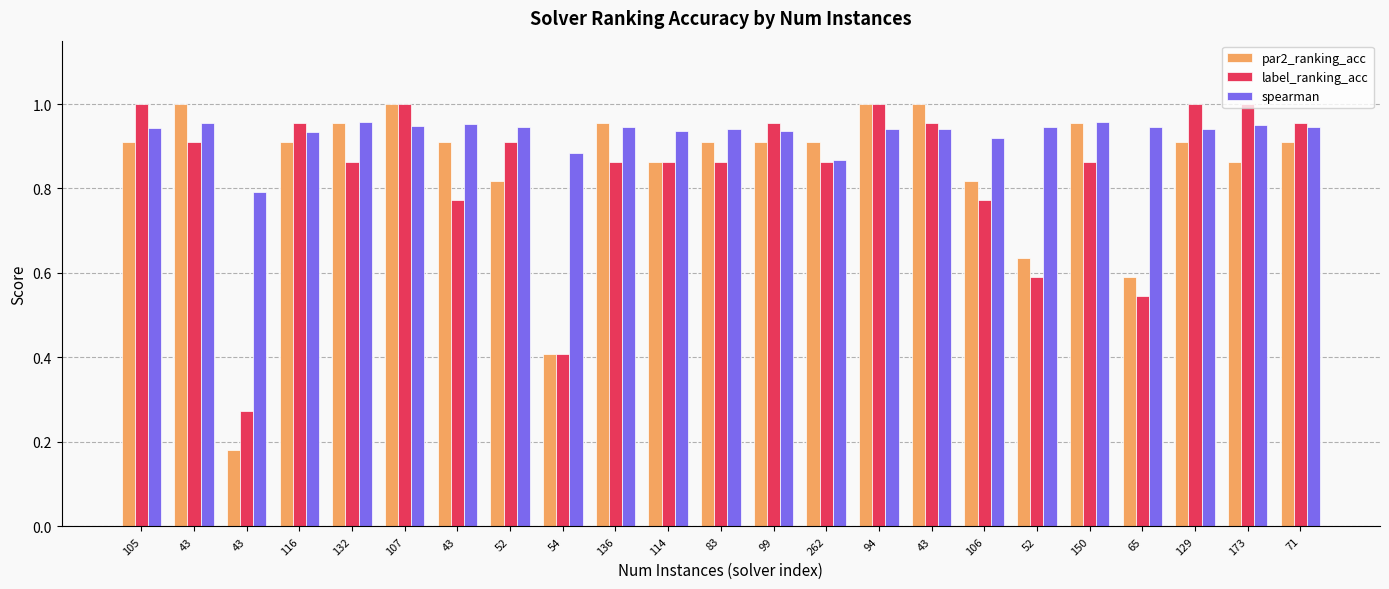

Which series changed the most between 43 and 94?

label_ranking_acc